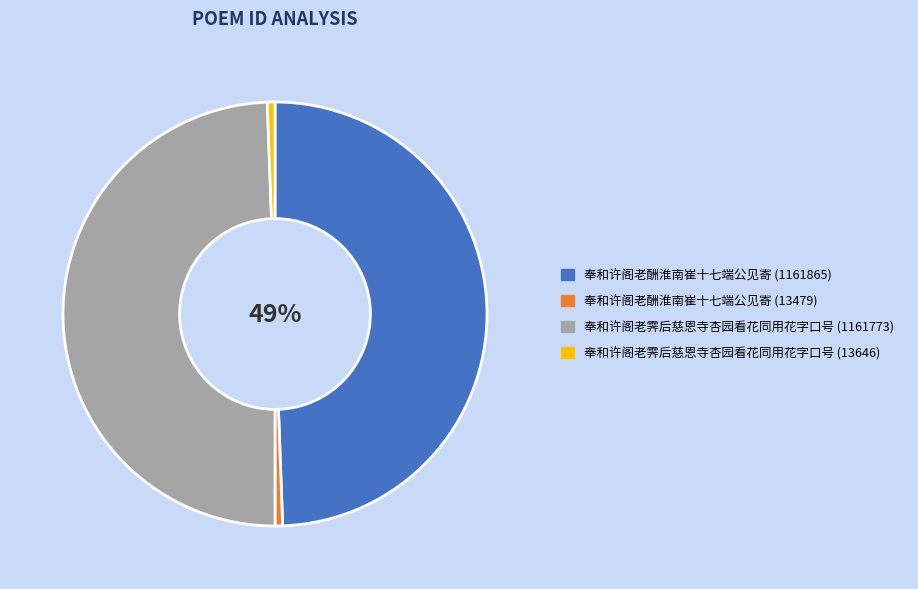

Is it true that 奉和许阁老酬淮南崔十七端公见寄 (1161865) is 58% of the pie?

False